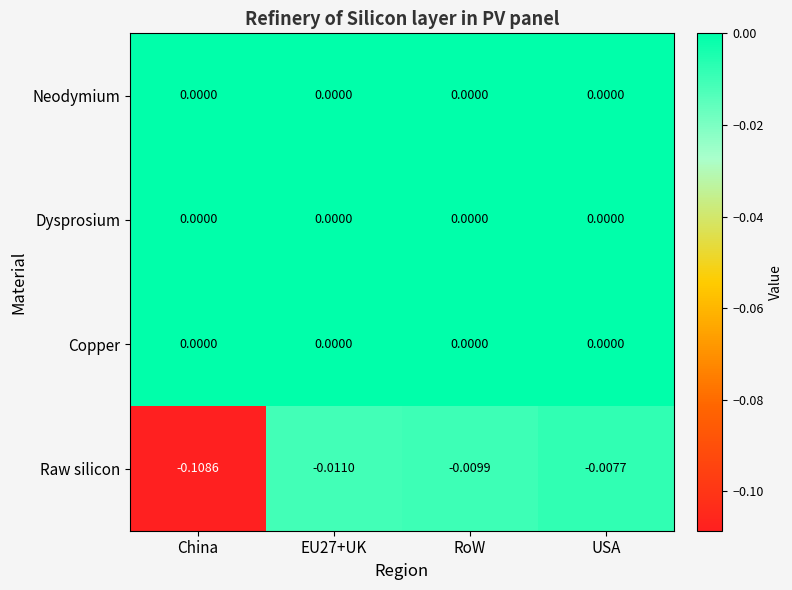

At which category is the sum across all series the highest?

USA